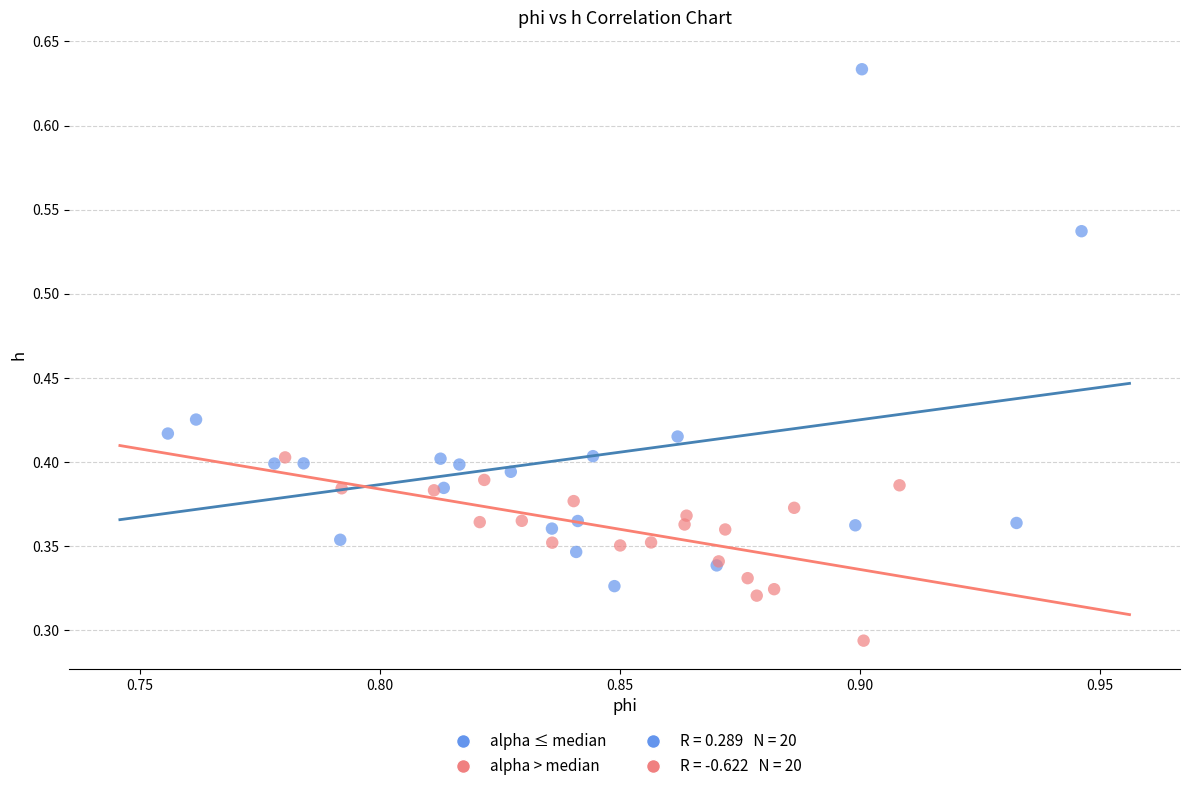

Which series contains the highest Y value?

alpha ≤ median